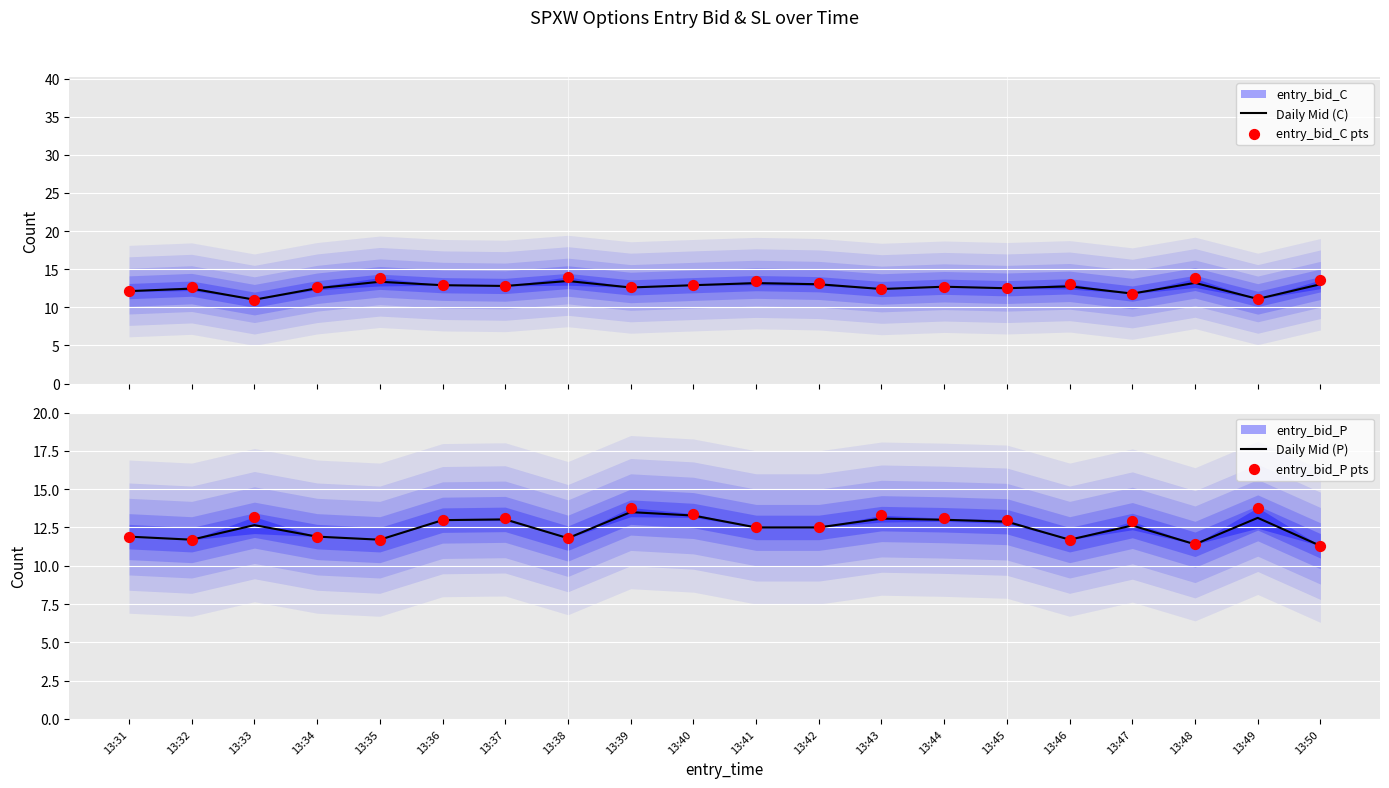

Is the value of Daily Mid (C) at 13:41 greater than the value of entry_bid_C pts at 13:45?

Yes